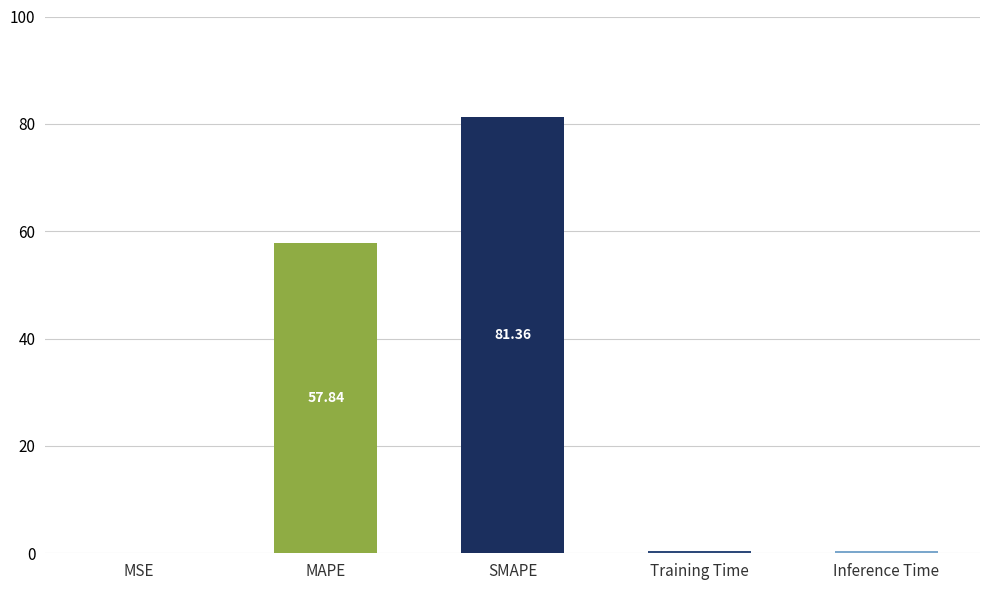

Which category has the highest value across all series?

SMAPE